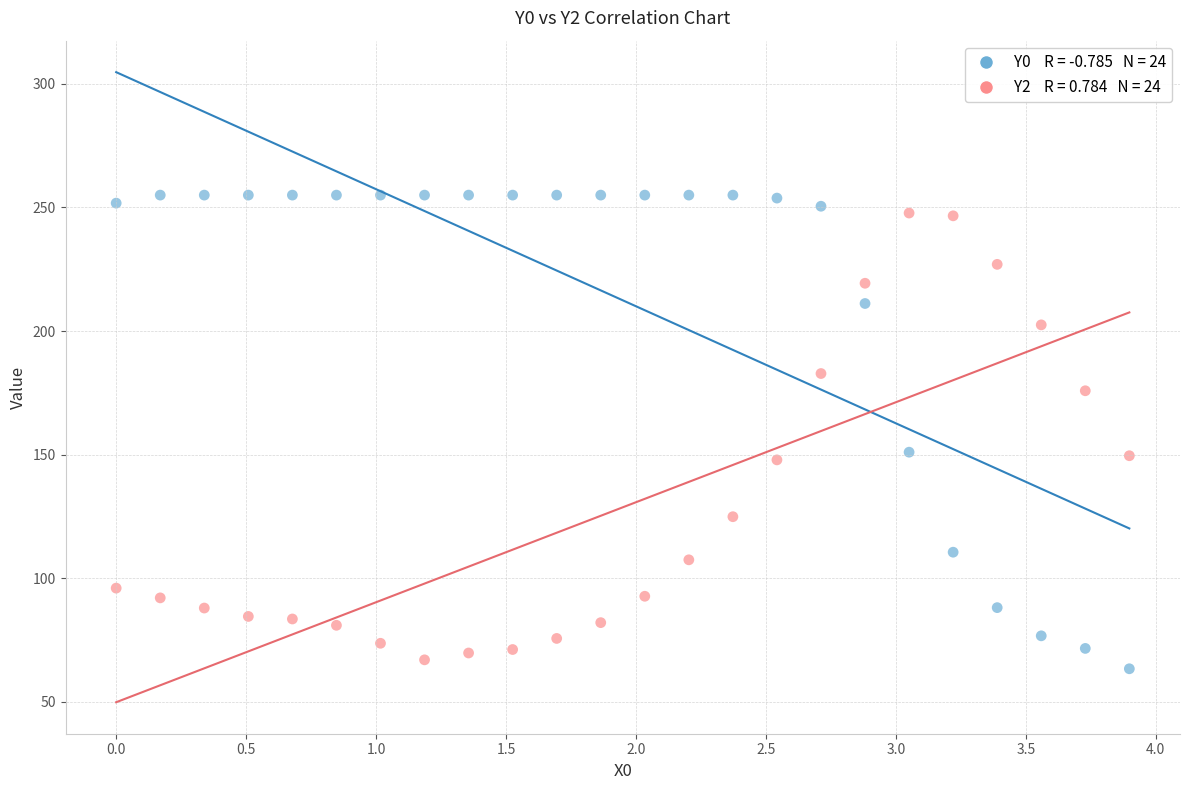

Across all data points, what is the range of Y values (max minus min)?

191.6